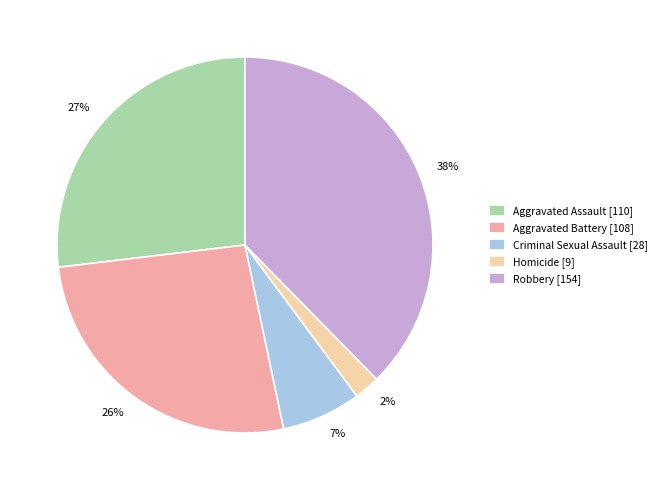

Which slice is the smallest?

Homicide